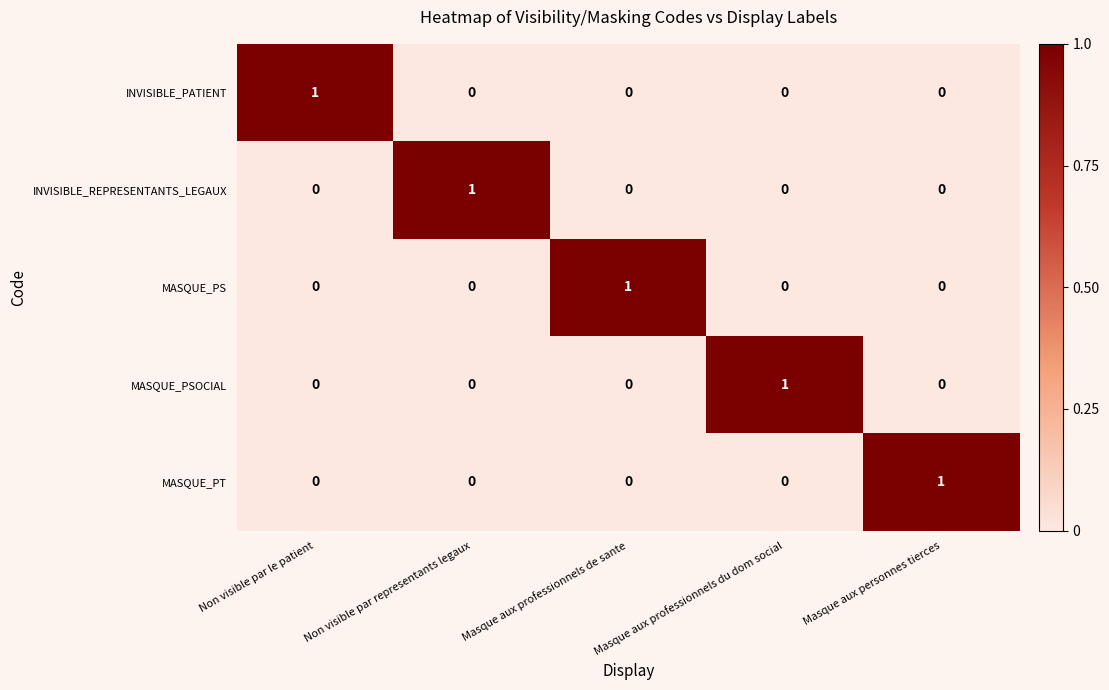

True or false: MASQUE_PT has a value of 2 at Masque aux personnes tierces.

False